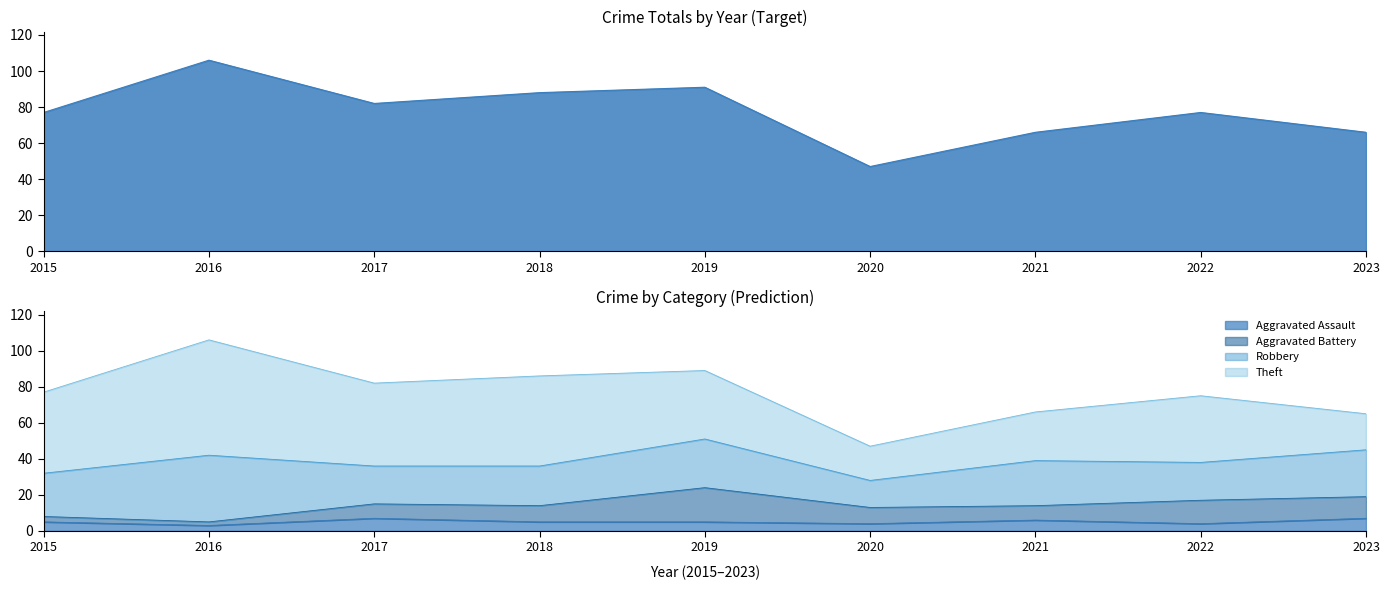

List the labels in order of Total value, largest first.

2016, 2019, 2018, 2017, 2015, 2022, 2021, 2023, 2020